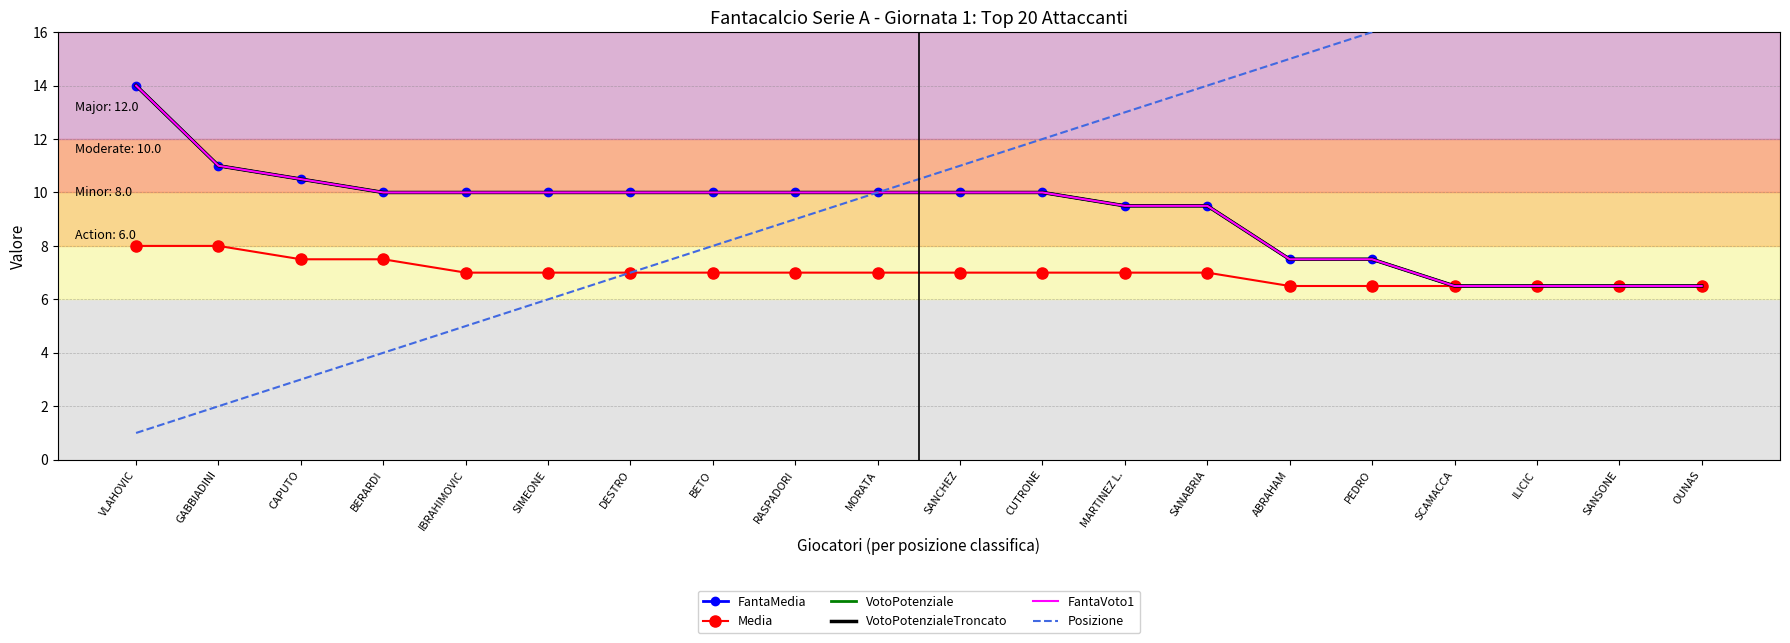

Rank the series at SIMEONE from lowest to highest value.

Posizione, Media, FantaMedia, VotoPotenziale, VotoPotenzialeTroncato, FantaVoto1